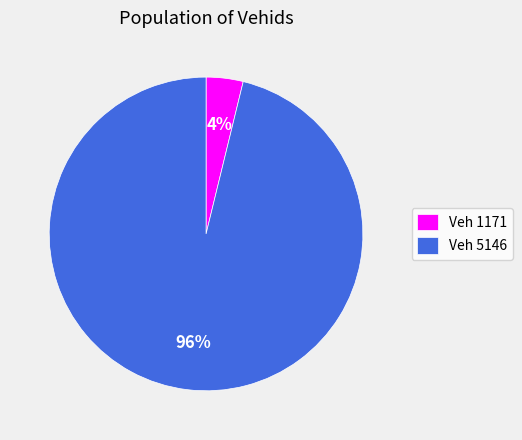

To the nearest percent, what percentage of the pie is Veh 5146?

96%